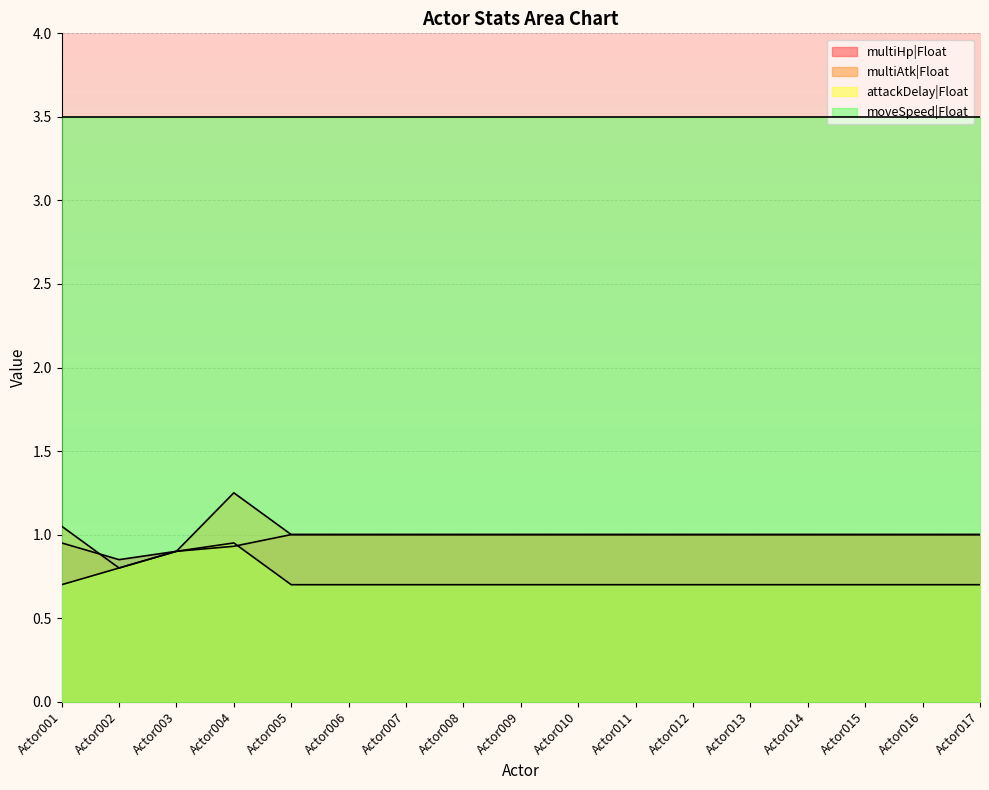

True or false: multiHp|Float has more than 2 points higher than both neighbors.

False